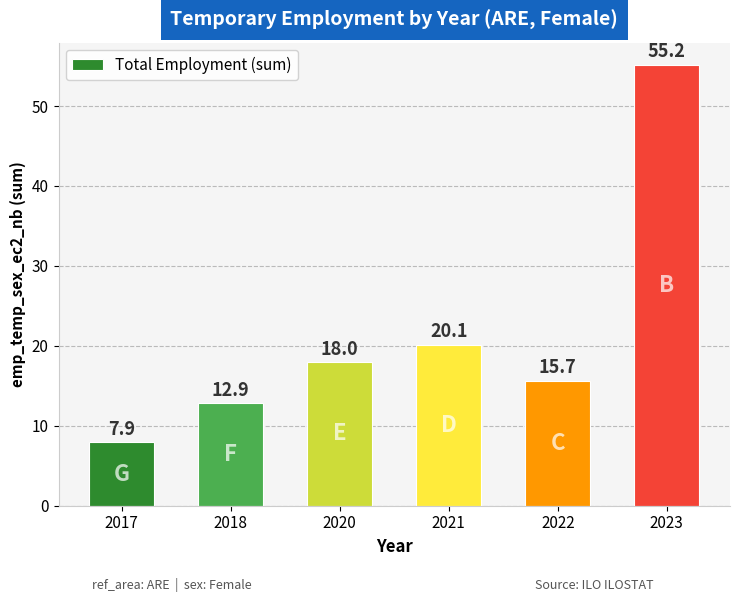

List the labels in order of value, largest first.

2023, 2021, 2020, 2022, 2018, 2017